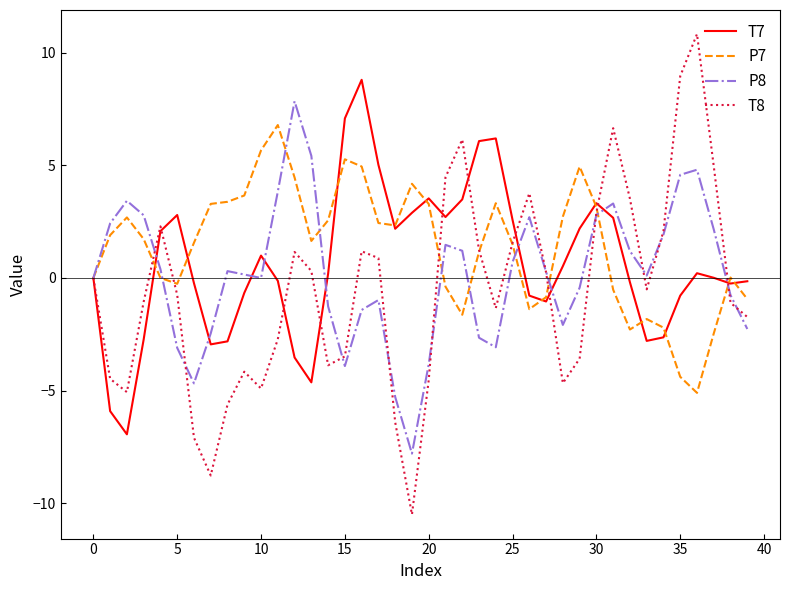

List the series in order of their peak value, highest first.

T8, T7, P8, P7